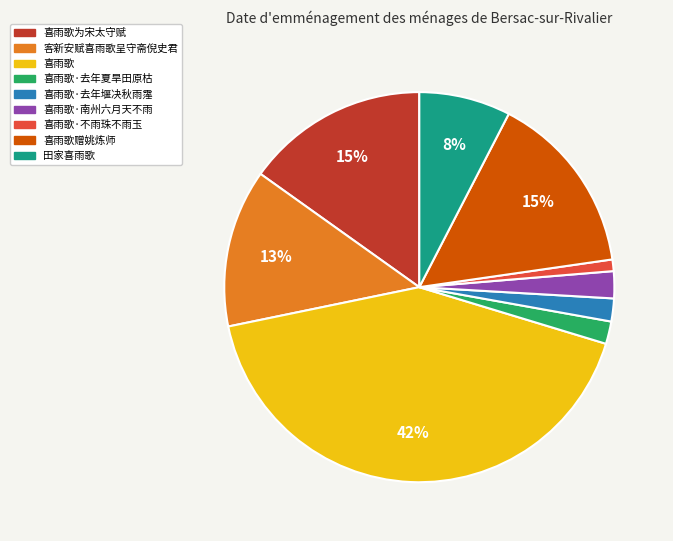

The 喜雨歌赠姚炼师 slice represents 1% of the pie. True or false?

False